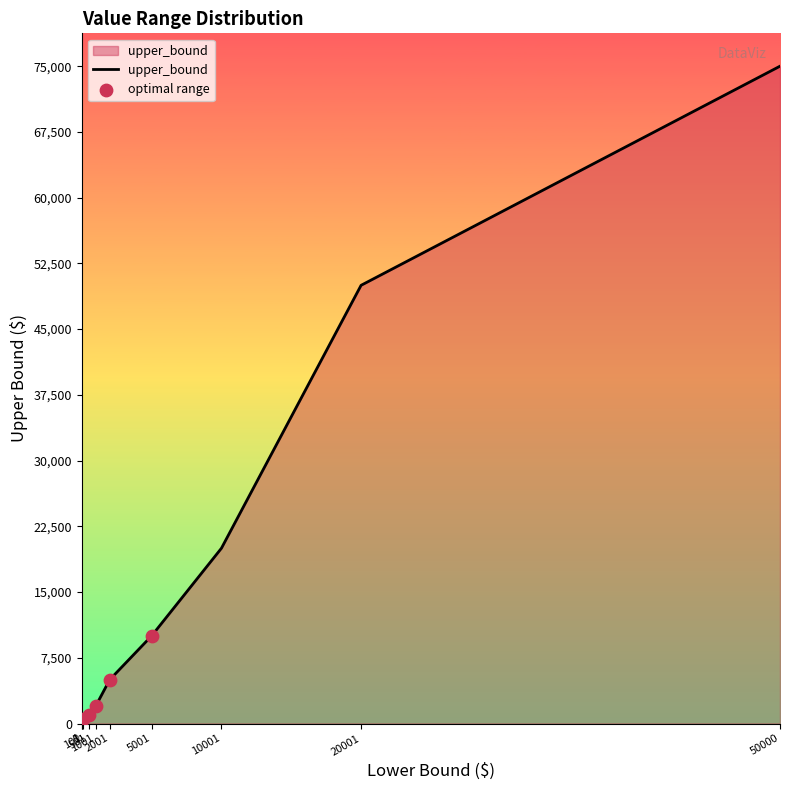

What is the change in value from 101 to 20001?

+49500